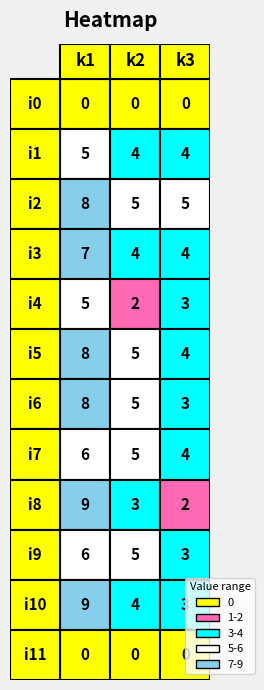

Which series has the largest range (max minus min)?

i8